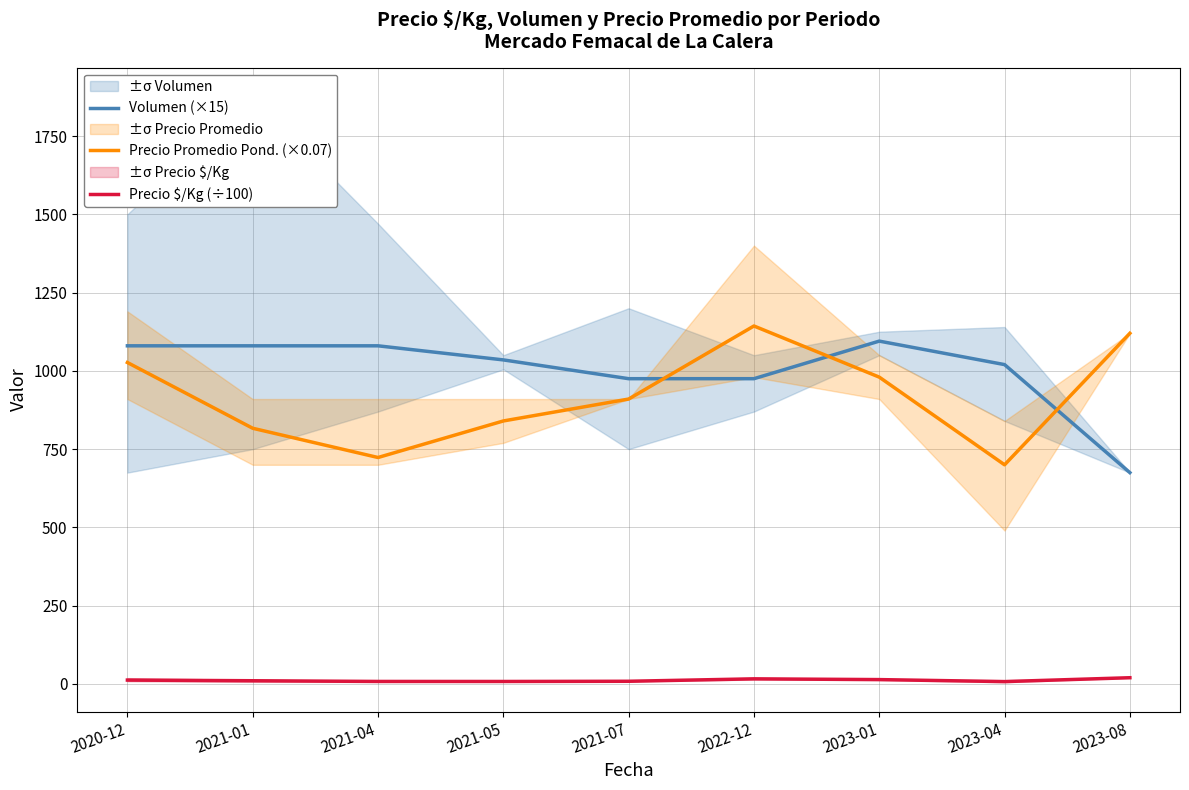

How many values in the Volumen (×15) series are below 1035?

4